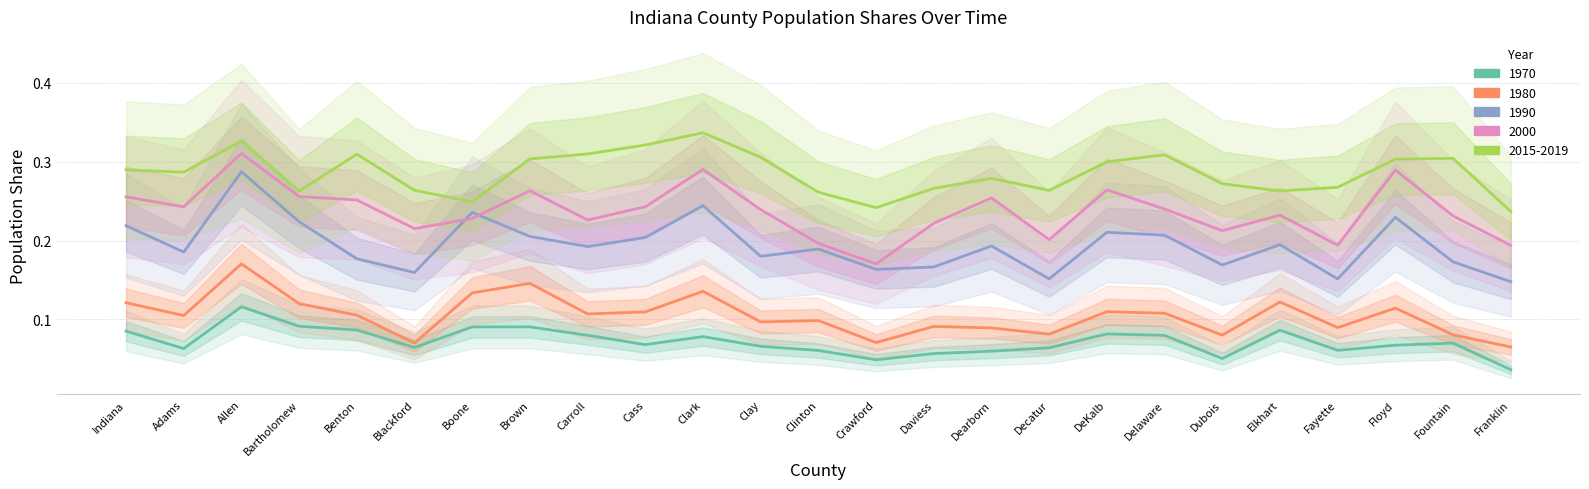

True or false: 1990 and 2015-2019 cross at least once.

False